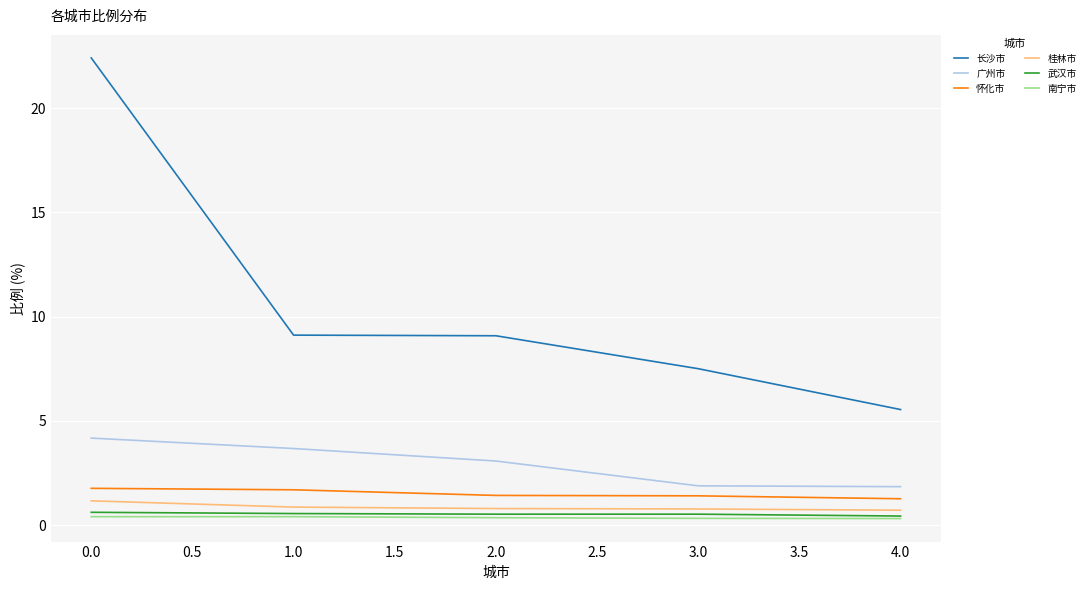

Is the value of 武汉市 at 2.0 greater than the value of 怀化市 at 1.0?

No